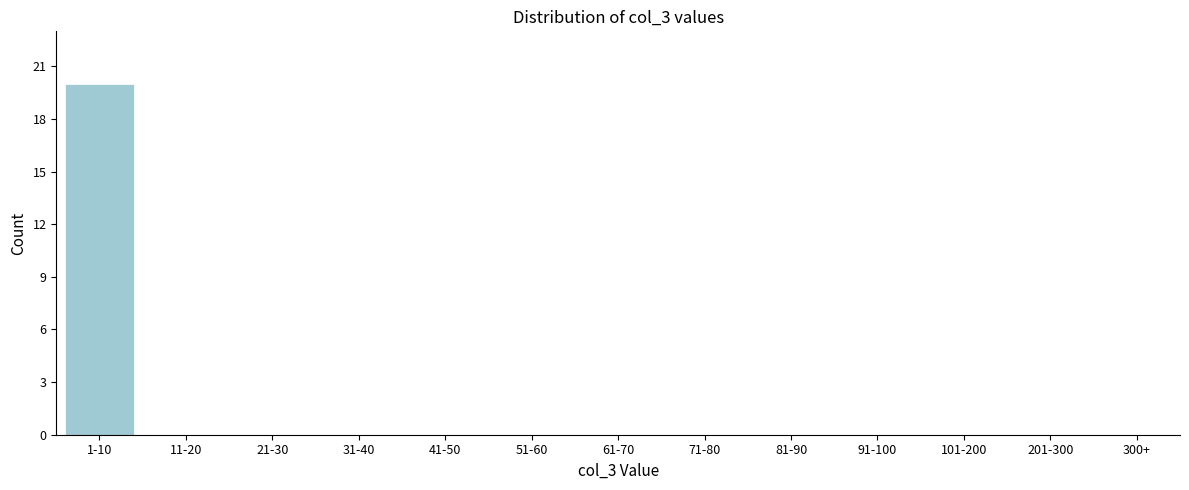

Reading right to left, transcribe all the data shown in this chart.

300+=0	201-300=0	101-200=0	91-100=0	81-90=0	71-80=0	61-70=0	51-60=0	41-50=0	31-40=0	21-30=0	11-20=0	1-10=20